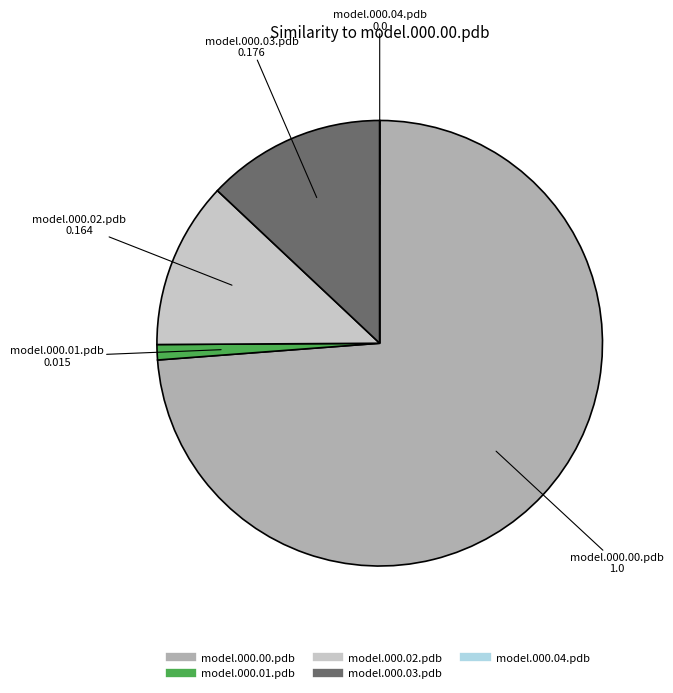

The model.000.00.pdb slice represents 63% of the pie. True or false?

False